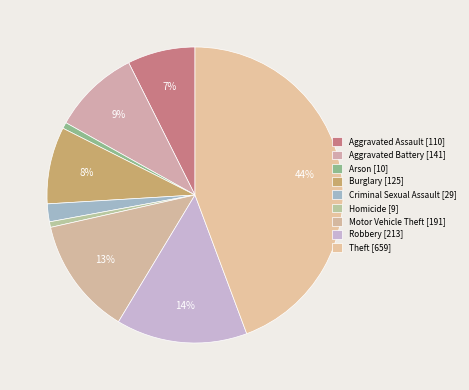

True or false: Aggravated Assault accounts for 17% of the total.

False